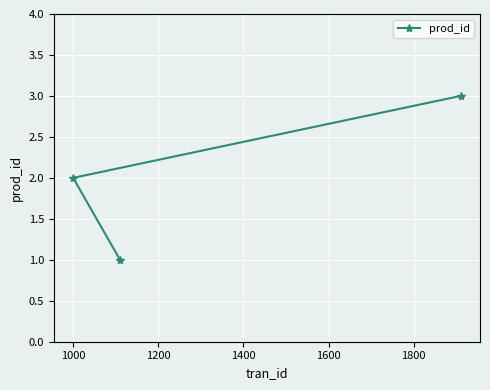

Reading left to right, what are all the values shown in this chart?

2	1	3